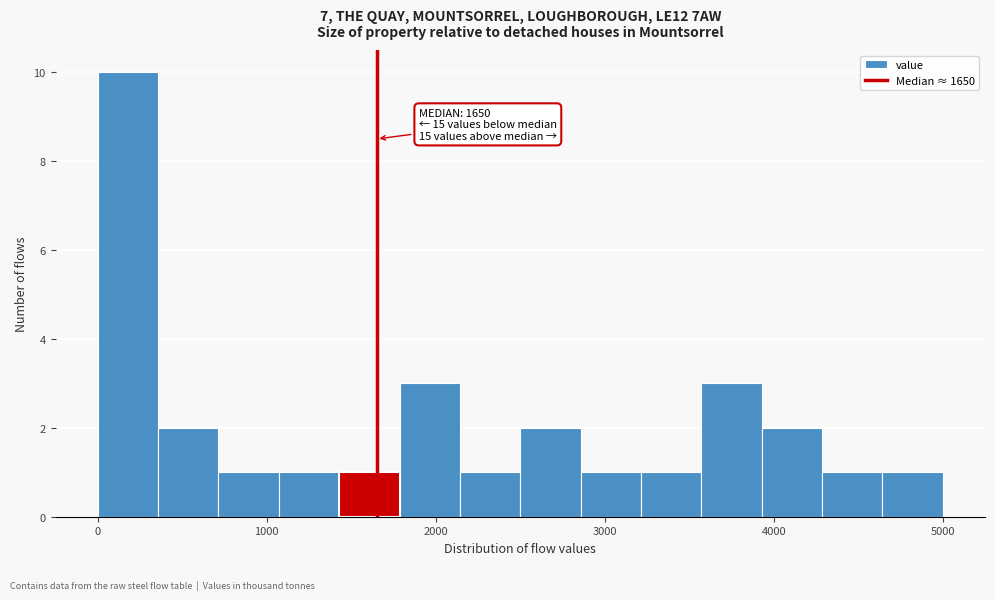

Read against the x-axis, roughly where is the centre of the tallest bar?

200